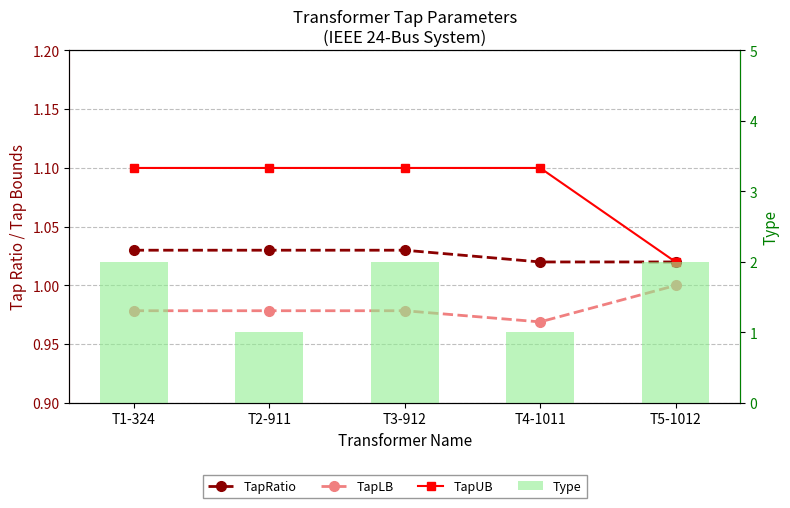

What is the label of the 4th bar from the right?

T2-911